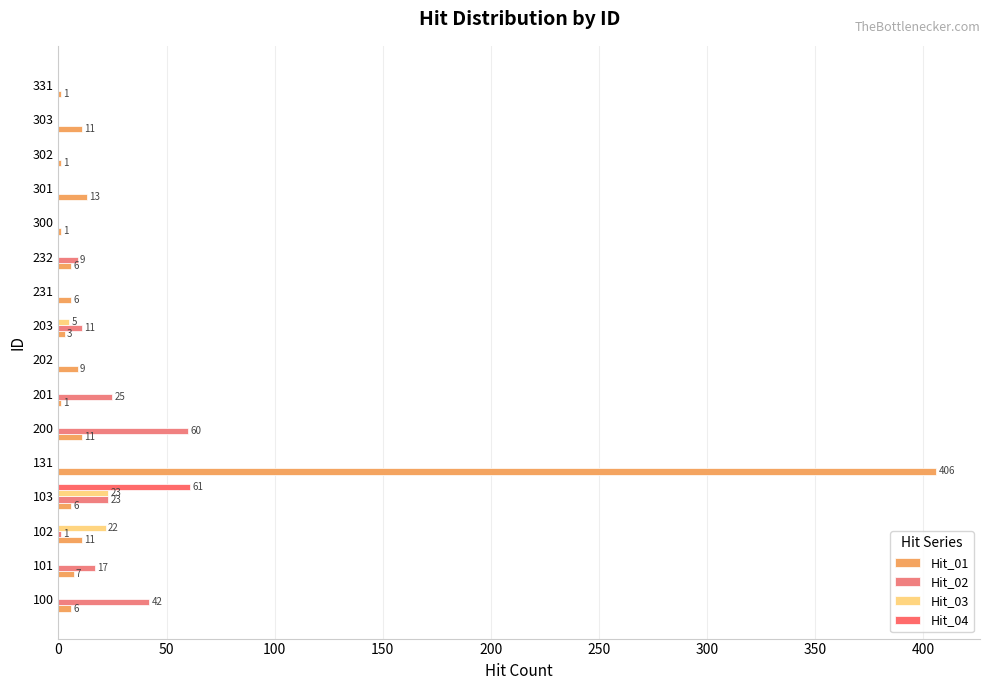

List the series in order of their peak value, highest first.

Hit_01, Hit_04, Hit_02, Hit_03